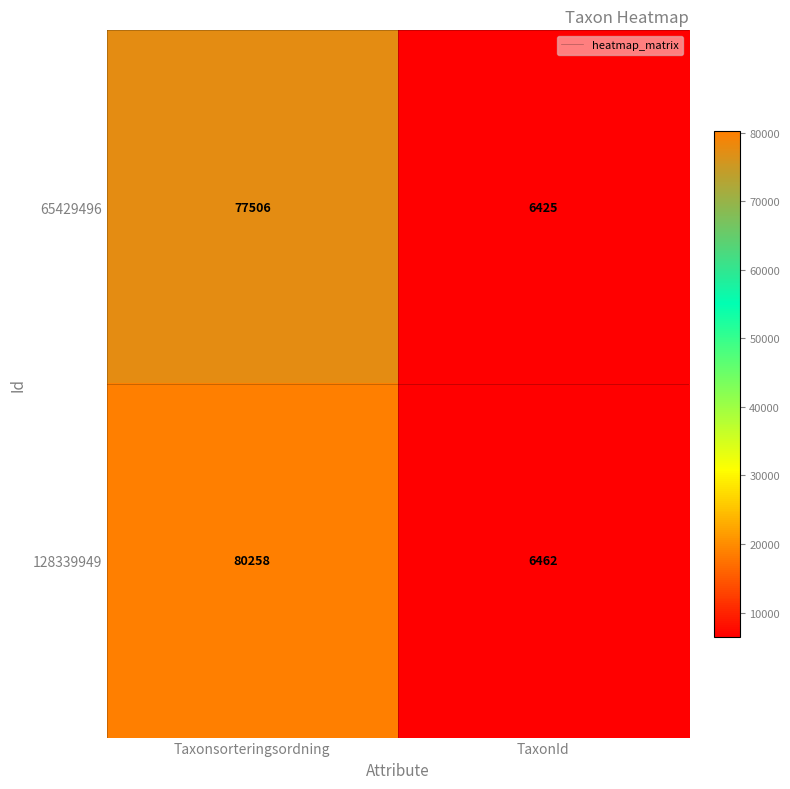

Rank the series by their maximum value, from highest to lowest.

128339949, 65429496